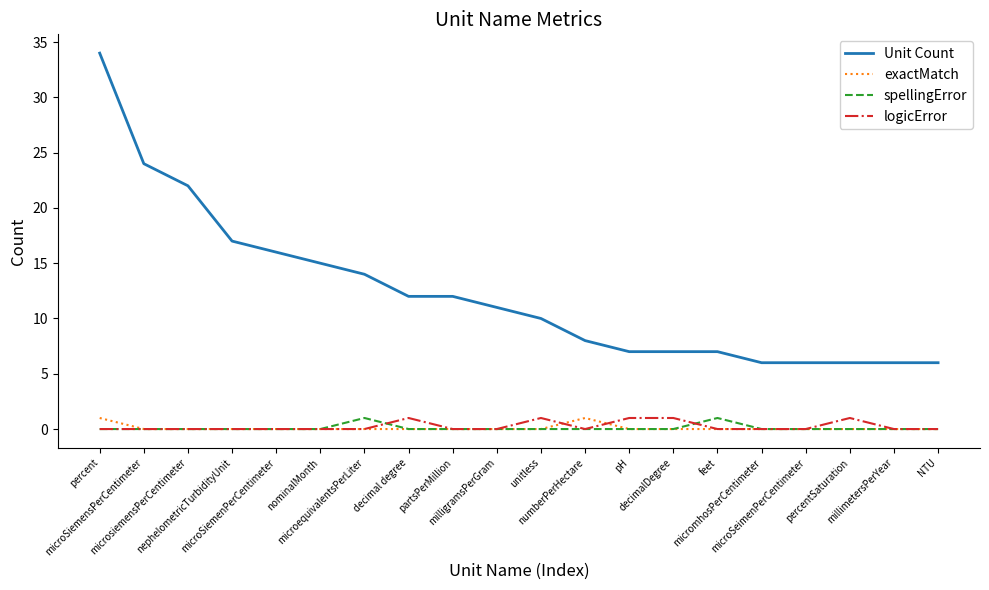

Reading left to right, list all the values displayed in this chart.

Unit Count: percent=34	microSiemensPerCentimeter=24	microsiemensPerCentimeter=22	nephelometricTurbidityUnit=17	microSiemenPerCentimeter=16	nominalMonth=15	microequivalentsPerLiter=14	decimal degree=12	partsPerMillion=12	milligramsPerGram=11	unitless=10	numberPerHectare=8	pH=7	decimalDegree=7	feet=7	micromhosPerCentimeter=6	microSeimenPerCentimeter=6	percentSaturation=6	millimetersPerYear=6	NTU=6
exactMatch: percent=1	microSiemensPerCentimeter=0	microsiemensPerCentimeter=0	nephelometricTurbidityUnit=0	microSiemenPerCentimeter=0	nominalMonth=0	microequivalentsPerLiter=0	decimal degree=0	partsPerMillion=0	milligramsPerGram=0	unitless=0	numberPerHectare=1	pH=0	decimalDegree=0	feet=0	micromhosPerCentimeter=0	microSeimenPerCentimeter=0	percentSaturation=0	millimetersPerYear=0	NTU=0
spellingError: percent=0	microSiemensPerCentimeter=0	microsiemensPerCentimeter=0	nephelometricTurbidityUnit=0	microSiemenPerCentimeter=0	nominalMonth=0	microequivalentsPerLiter=1	decimal degree=0	partsPerMillion=0	milligramsPerGram=0	unitless=0	numberPerHectare=0	pH=0	decimalDegree=0	feet=1	micromhosPerCentimeter=0	microSeimenPerCentimeter=0	percentSaturation=0	millimetersPerYear=0	NTU=0
logicError: percent=0	microSiemensPerCentimeter=0	microsiemensPerCentimeter=0	nephelometricTurbidityUnit=0	microSiemenPerCentimeter=0	nominalMonth=0	microequivalentsPerLiter=0	decimal degree=1	partsPerMillion=0	milligramsPerGram=0	unitless=1	numberPerHectare=0	pH=1	decimalDegree=1	feet=0	micromhosPerCentimeter=0	microSeimenPerCentimeter=0	percentSaturation=1	millimetersPerYear=0	NTU=0